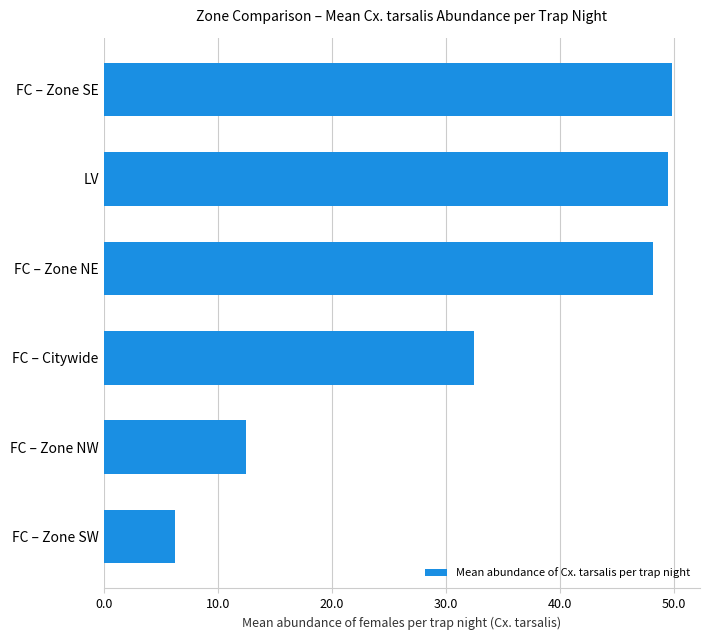

The chart shows a value of 9.3 at FC – Citywide. True or false?

False